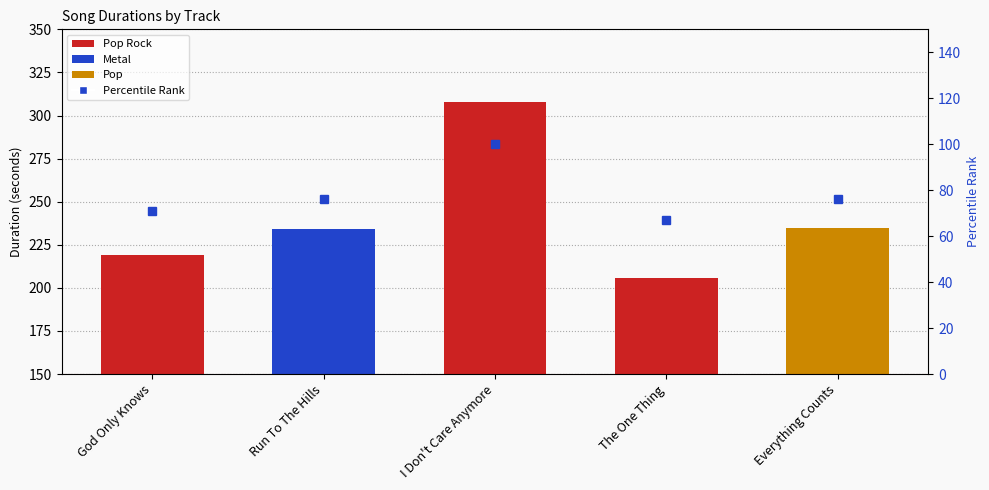

What is the maximum value for Percentile Rank?

100.0